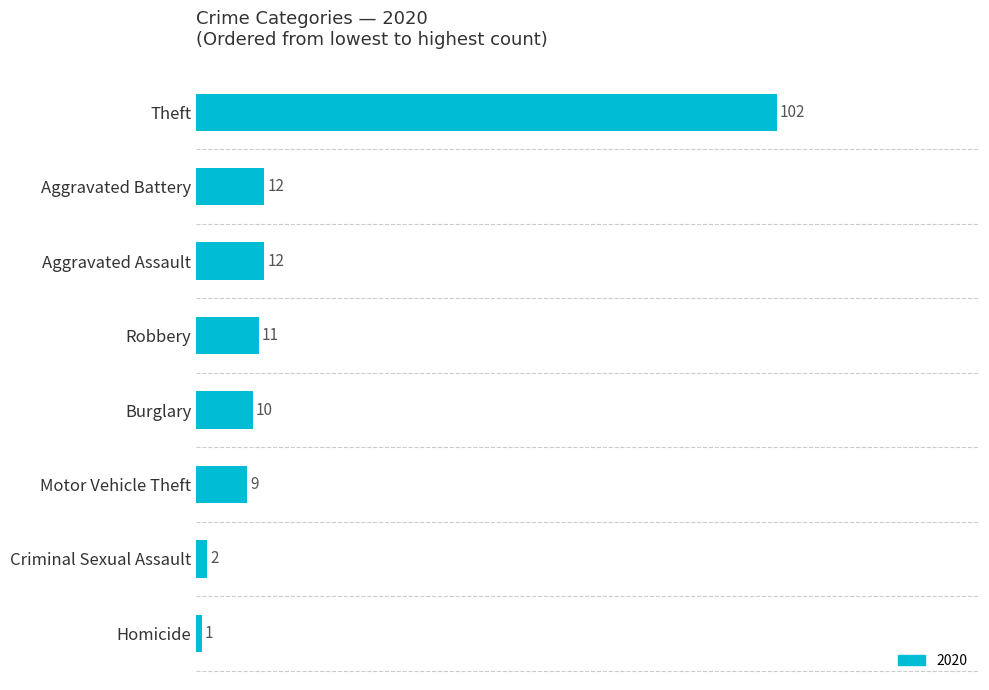

What is the sum of the values at Burglary and Motor Vehicle Theft?

19